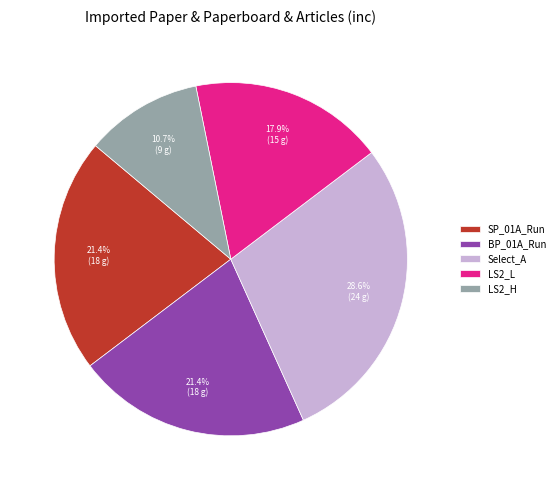

What percentage is NOT represented by SP_01A_Run?

78.6%